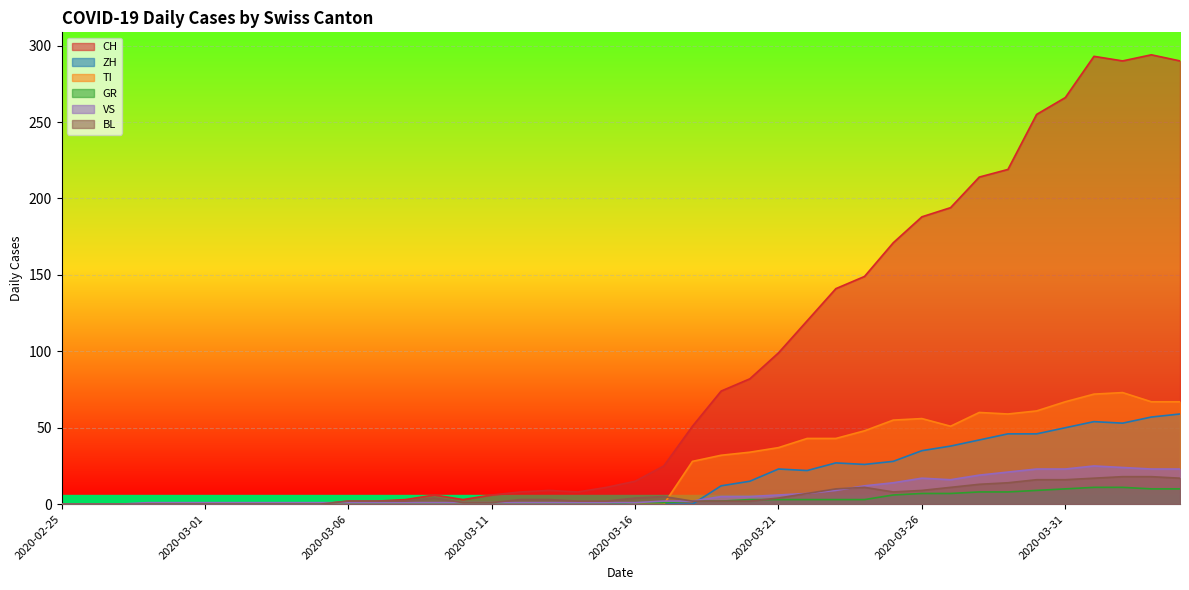

What is the average value of the GR series?

3